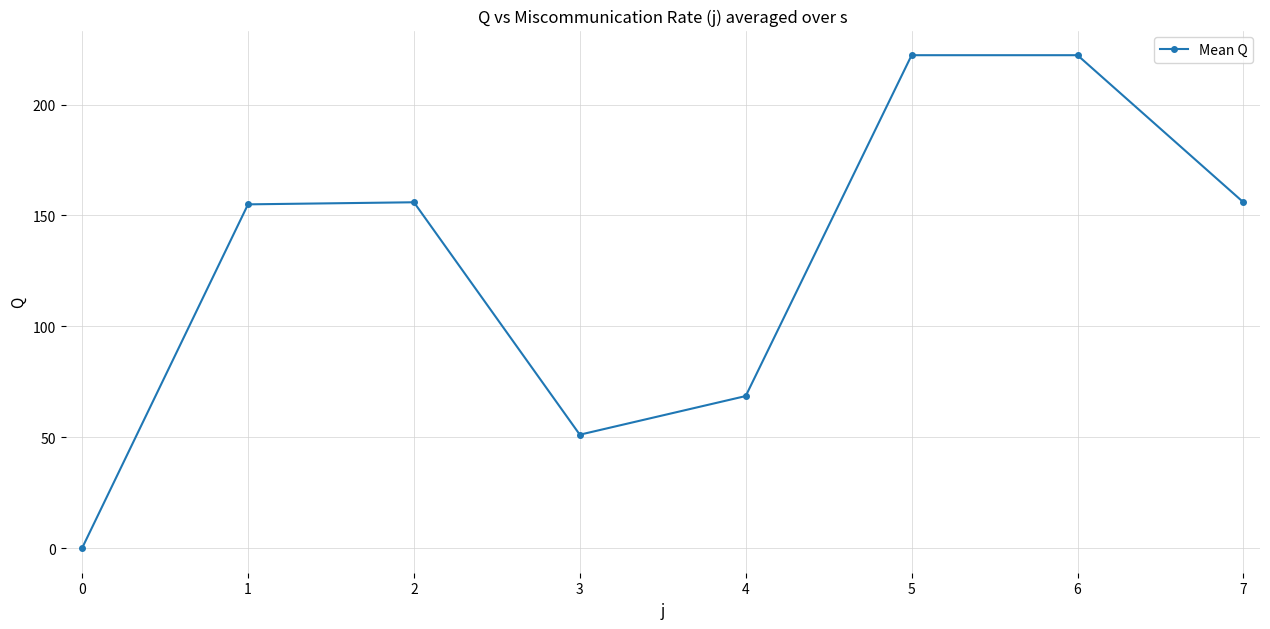

What is the approximate value at 2?

155.9